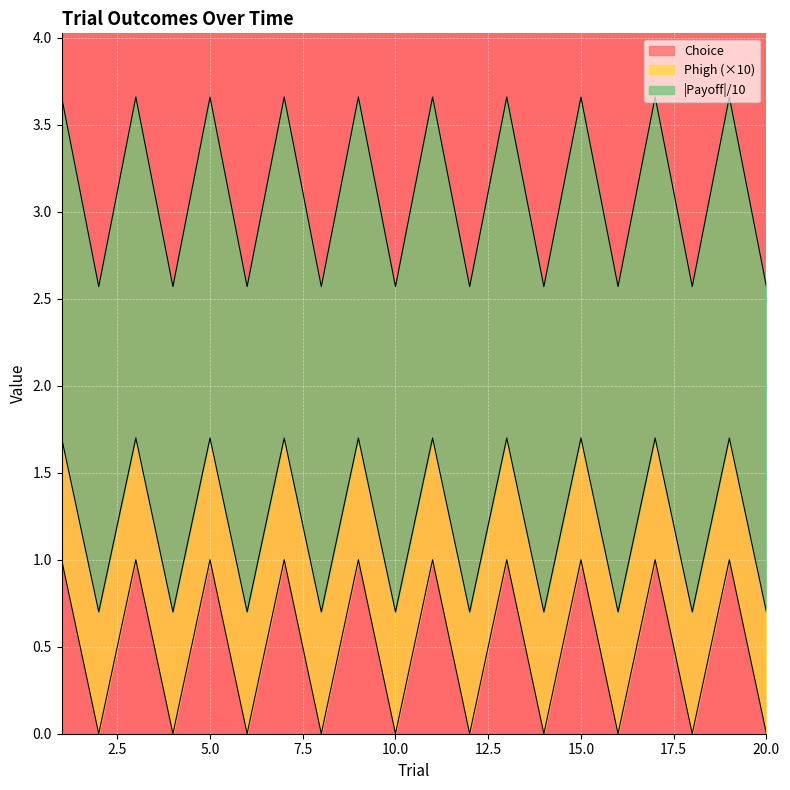

Count the Choice values in the range 0 to 1.

20